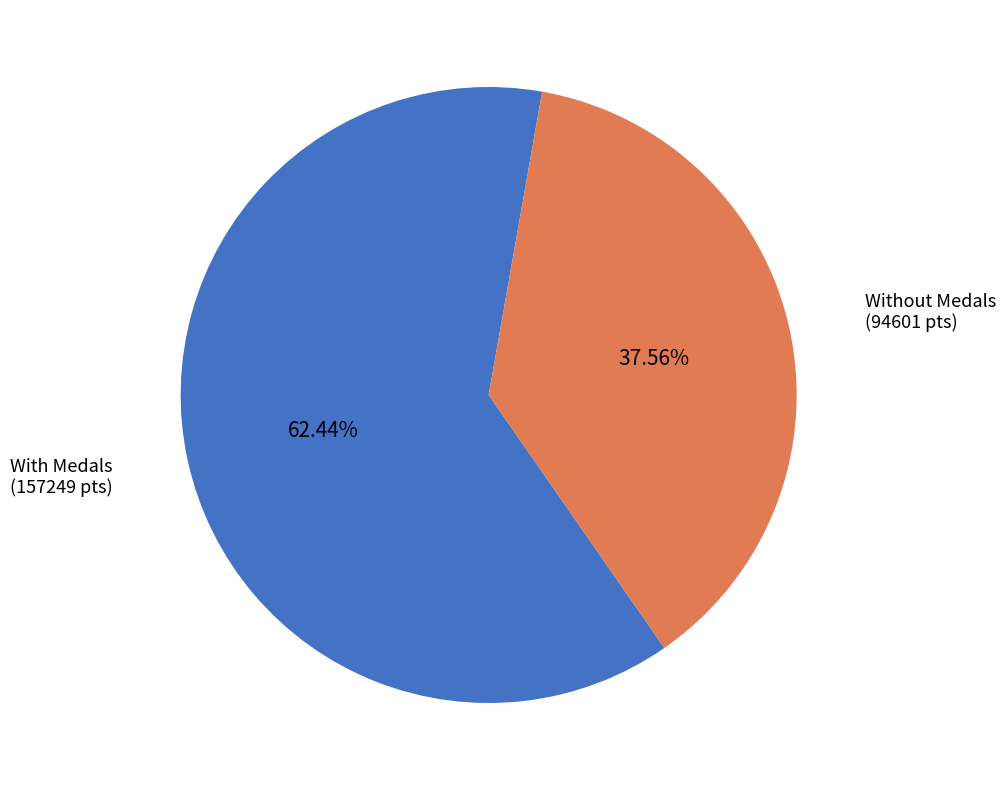

Is there a majority slice in this chart?

Yes